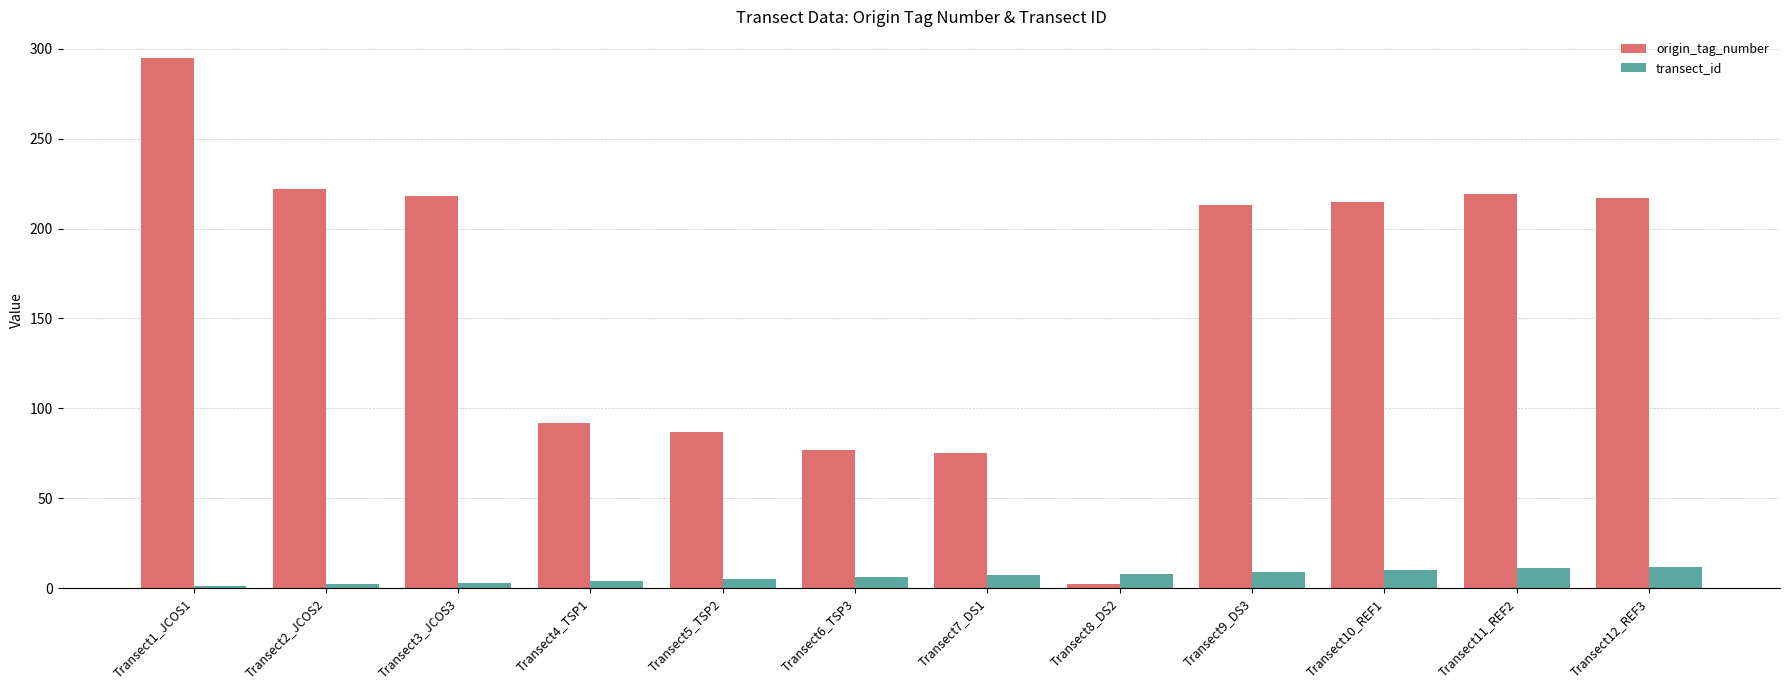

What is the value of the origin_tag_number bar at the 10th from the left?

215